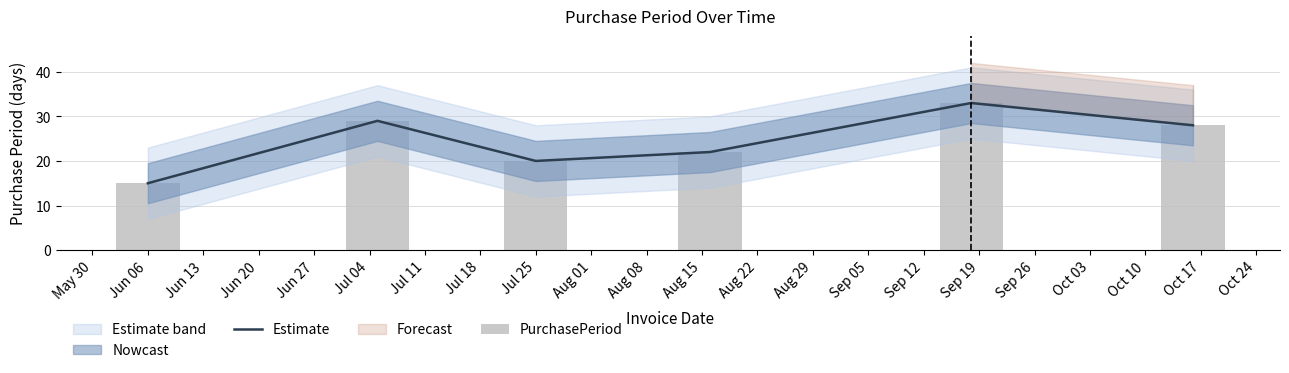

What is the sum of the Estimate values at Jun 20 and Jul 04?

50